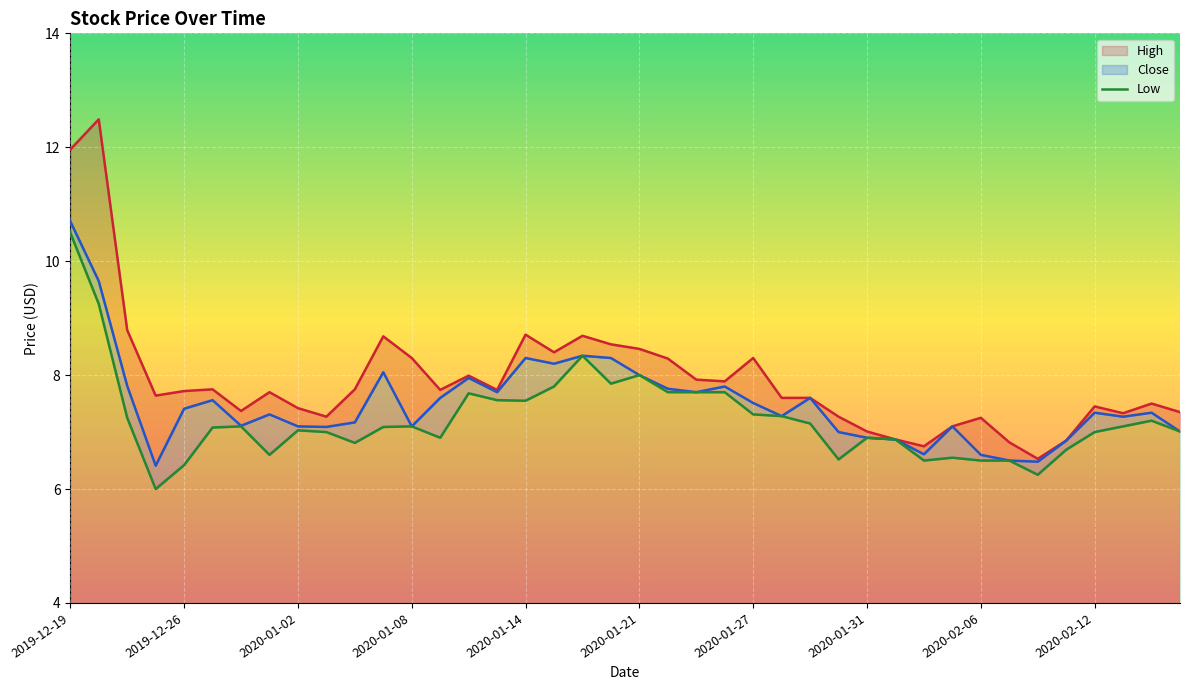

Reading right to left, list all the values displayed in this chart.

High: 2020-02-18=7.3	2020-02-14=7.5	2020-02-13=7.3	2020-02-12=7.5	2020-02-11=6.8	2020-02-10=6.5	2020-02-07=6.8	2020-02-06=7.2	2020-02-05=7.1	2020-02-04=6.8	2020-02-03=6.9	2020-01-31=7.0	2020-01-30=7.3	2020-01-29=7.6	2020-01-28=7.6	2020-01-27=8.3	2020-01-24=7.9	2020-01-23=7.9	2020-01-22=8.3	2020-01-21=8.5	2020-01-17=8.5	2020-01-16=8.7	2020-01-15=8.4	2020-01-14=8.7	2020-01-13=7.7	2020-01-10=8.0	2020-01-09=7.7	2020-01-08=8.3	2020-01-07=8.7	2020-01-06=7.8	2020-01-03=7.3	2020-01-02=7.4	2019-12-31=7.7	2019-12-30=7.4	2019-12-27=7.8	2019-12-26=7.7	2019-12-24=7.6	2019-12-23=8.8	2019-12-20=12.5	2019-12-19=12.0
Close: 2020-02-18=7.0	2020-02-14=7.3	2020-02-13=7.3	2020-02-12=7.3	2020-02-11=6.8	2020-02-10=6.5	2020-02-07=6.5	2020-02-06=6.6	2020-02-05=7.1	2020-02-04=6.6	2020-02-03=6.9	2020-01-31=6.9	2020-01-30=7.0	2020-01-29=7.6	2020-01-28=7.3	2020-01-27=7.5	2020-01-24=7.8	2020-01-23=7.7	2020-01-22=7.8	2020-01-21=8.0	2020-01-17=8.3	2020-01-16=8.3	2020-01-15=8.2	2020-01-14=8.3	2020-01-13=7.7	2020-01-10=8.0	2020-01-09=7.6	2020-01-08=7.1	2020-01-07=8.1	2020-01-06=7.2	2020-01-03=7.1	2020-01-02=7.1	2019-12-31=7.3	2019-12-30=7.1	2019-12-27=7.6	2019-12-26=7.4	2019-12-24=6.4	2019-12-23=7.8	2019-12-20=9.7	2019-12-19=10.7
Low: 2020-02-18=7.0	2020-02-14=7.2	2020-02-13=7.1	2020-02-12=7.0	2020-02-11=6.7	2020-02-10=6.2	2020-02-07=6.5	2020-02-06=6.5	2020-02-05=6.5	2020-02-04=6.5	2020-02-03=6.9	2020-01-31=6.9	2020-01-30=6.5	2020-01-29=7.2	2020-01-28=7.3	2020-01-27=7.3	2020-01-24=7.7	2020-01-23=7.7	2020-01-22=7.7	2020-01-21=8.0	2020-01-17=7.8	2020-01-16=8.3	2020-01-15=7.8	2020-01-14=7.5	2020-01-13=7.6	2020-01-10=7.7	2020-01-09=6.9	2020-01-08=7.1	2020-01-07=7.1	2020-01-06=6.8	2020-01-03=7.0	2020-01-02=7.0	2019-12-31=6.6	2019-12-30=7.1	2019-12-27=7.1	2019-12-26=6.4	2019-12-24=6.0	2019-12-23=7.2	2019-12-20=9.2	2019-12-19=10.5